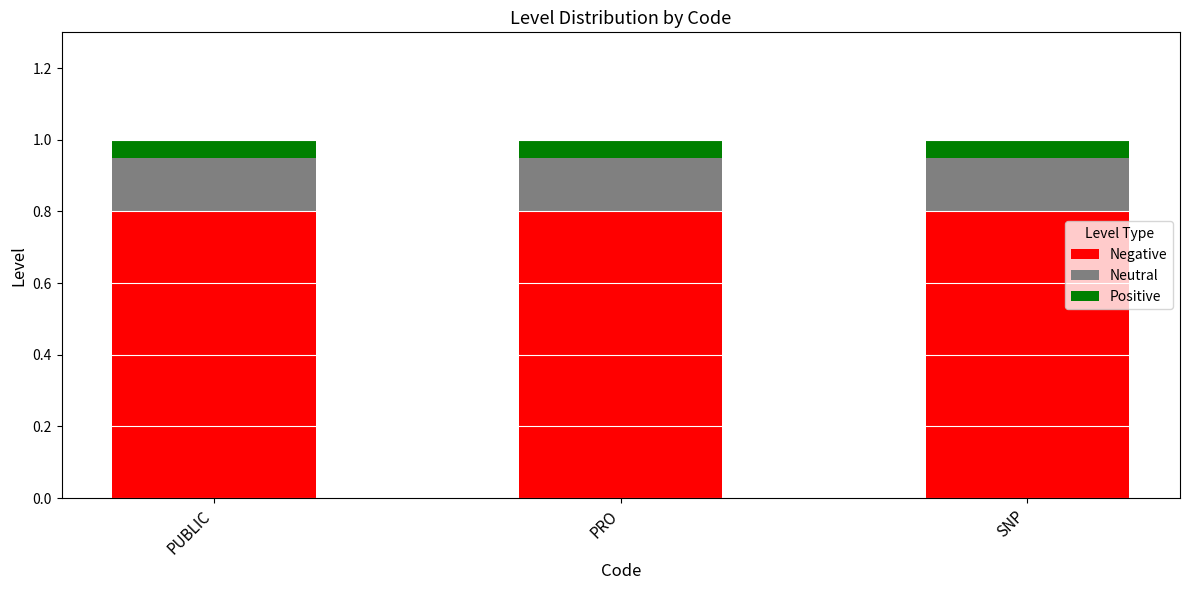

Read the Negative value at PRO.

0.8